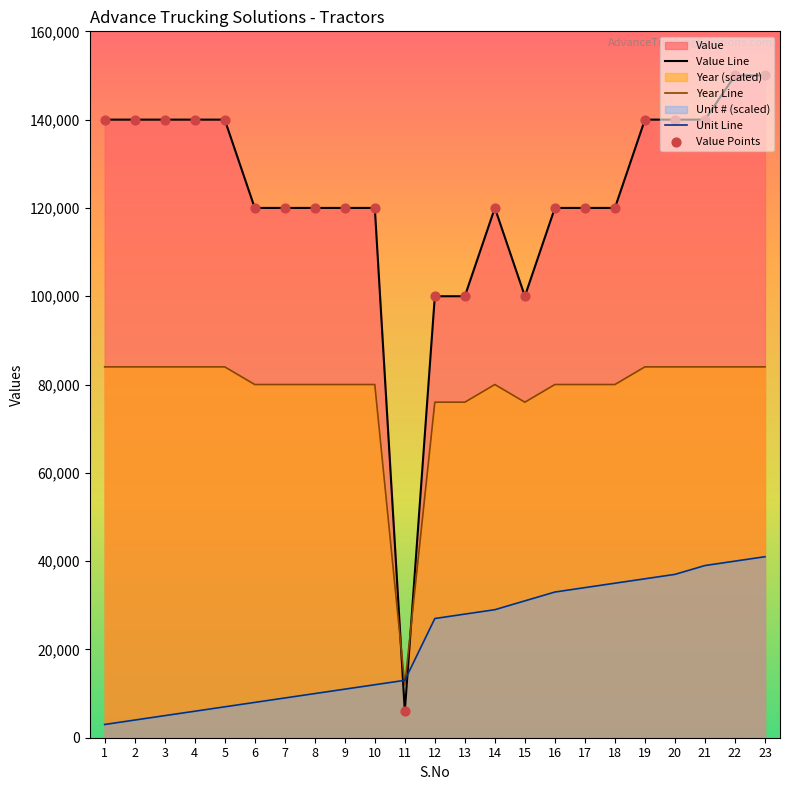

Is the value of Year at 3 greater than the value of Unit # at 12?

Yes